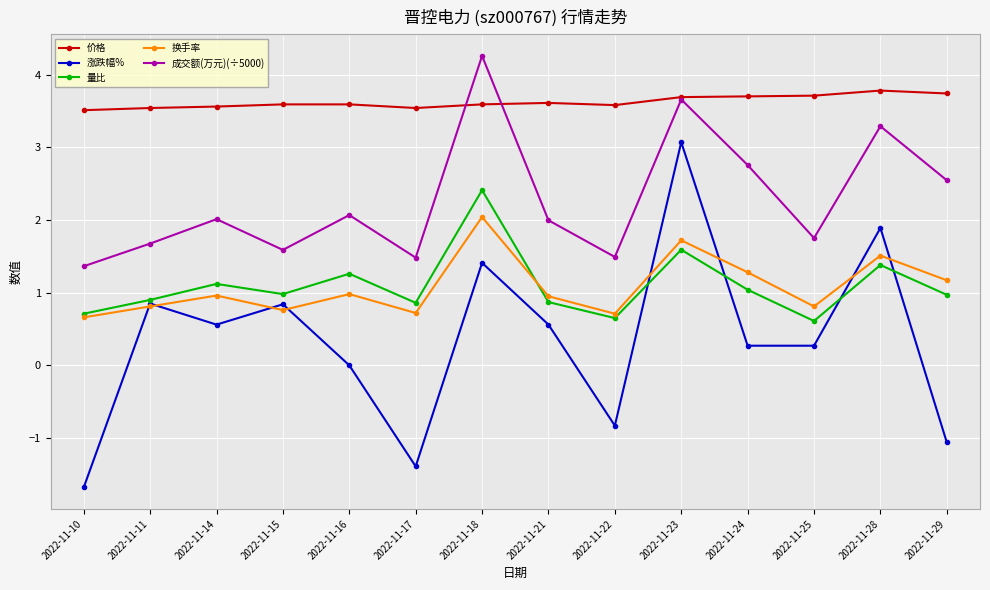

At which label does 涨跌幅% reach its minimum?

2022-11-10